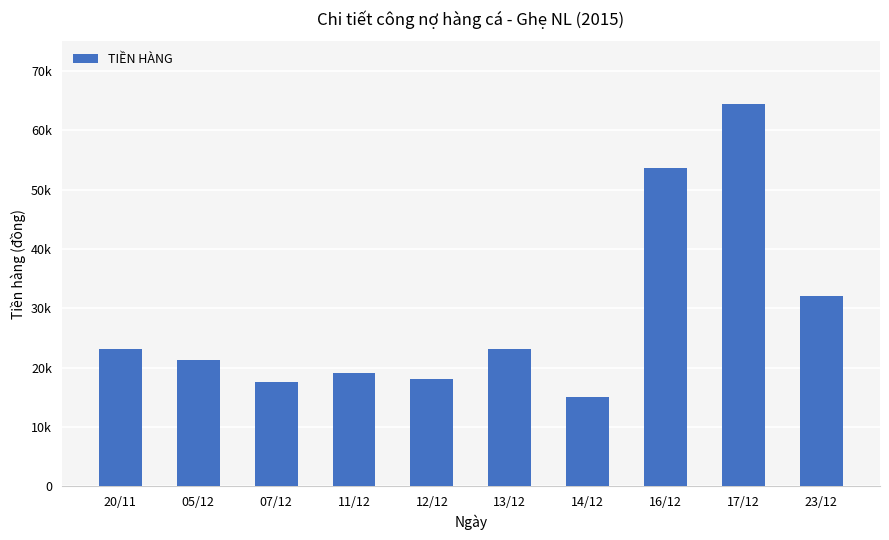

List the labels in order of value, largest first.

17/12, 16/12, 23/12, 20/11, 13/12, 05/12, 11/12, 12/12, 07/12, 14/12